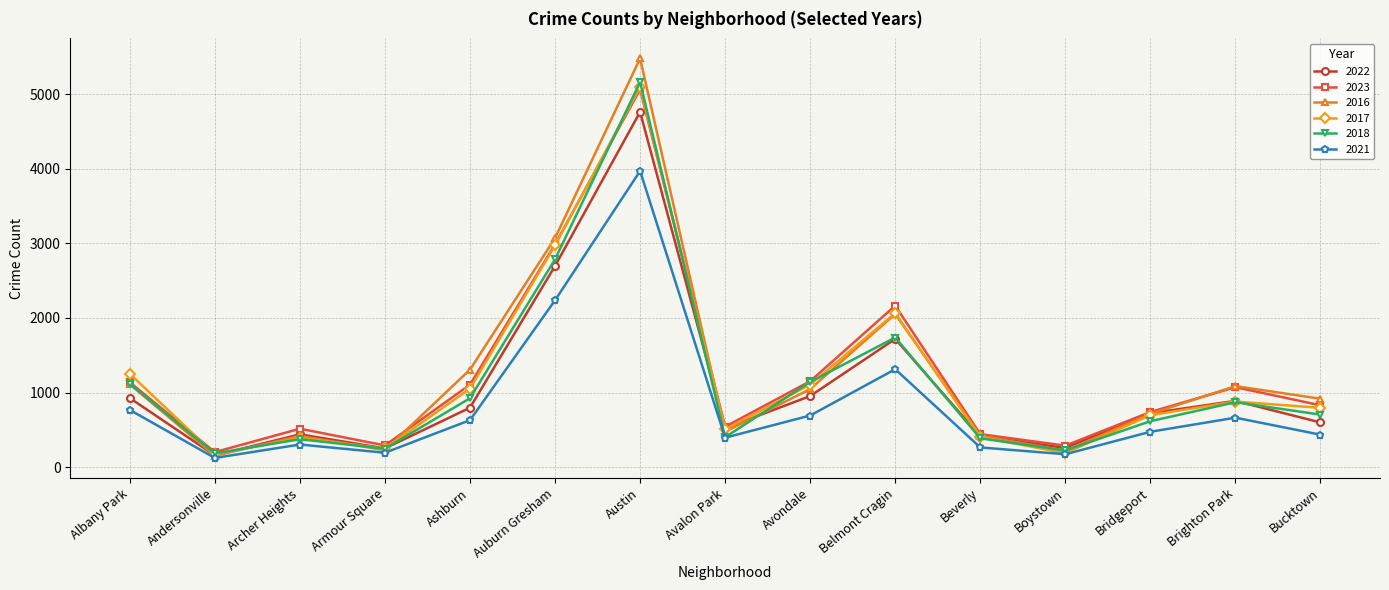

What is the sum of all 2022 values?

16107